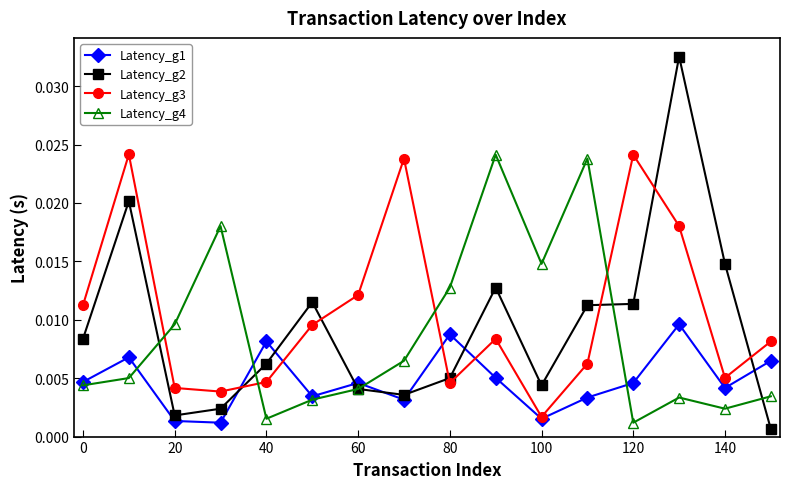

In Latency_g1, how many points are lower than both neighbors (excluding endpoints)?

5